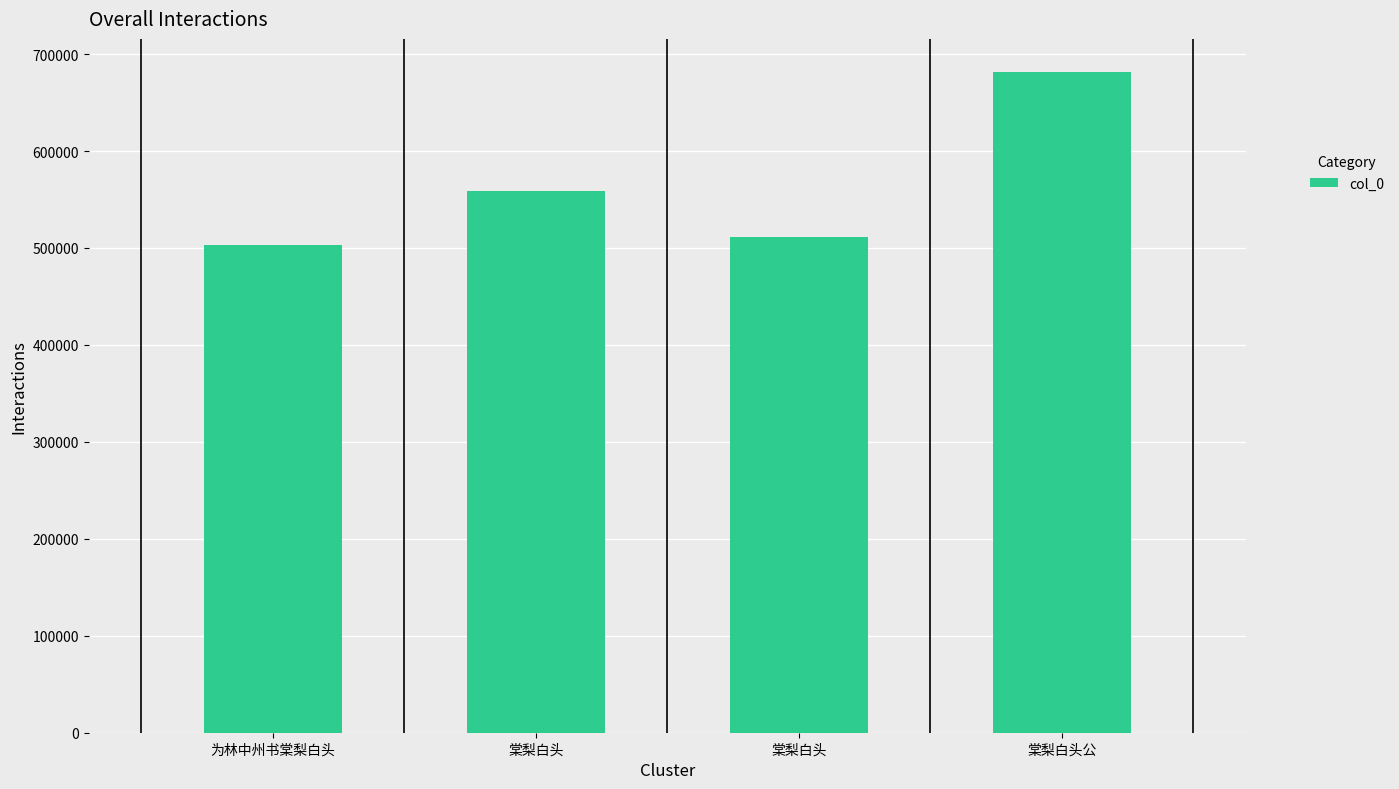

Are the bars horizontal?

No